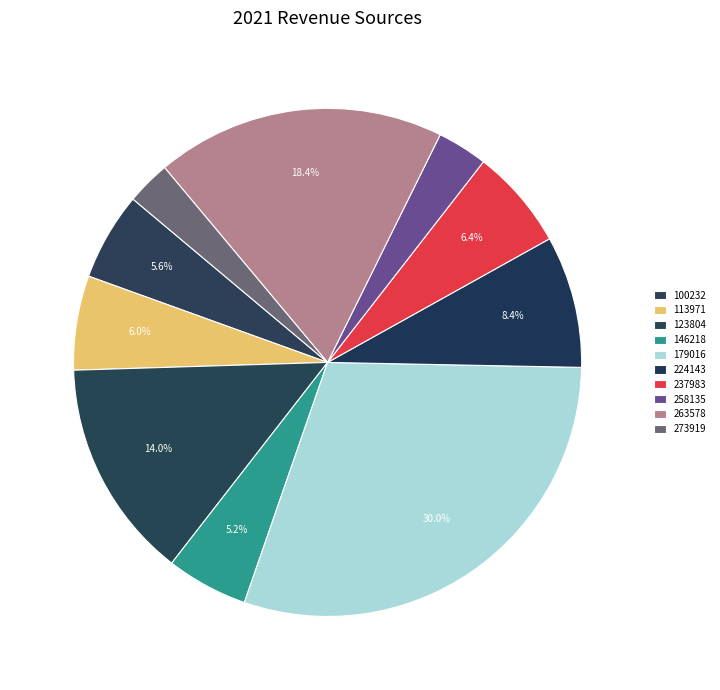

Count the number of slices in the pie.

10